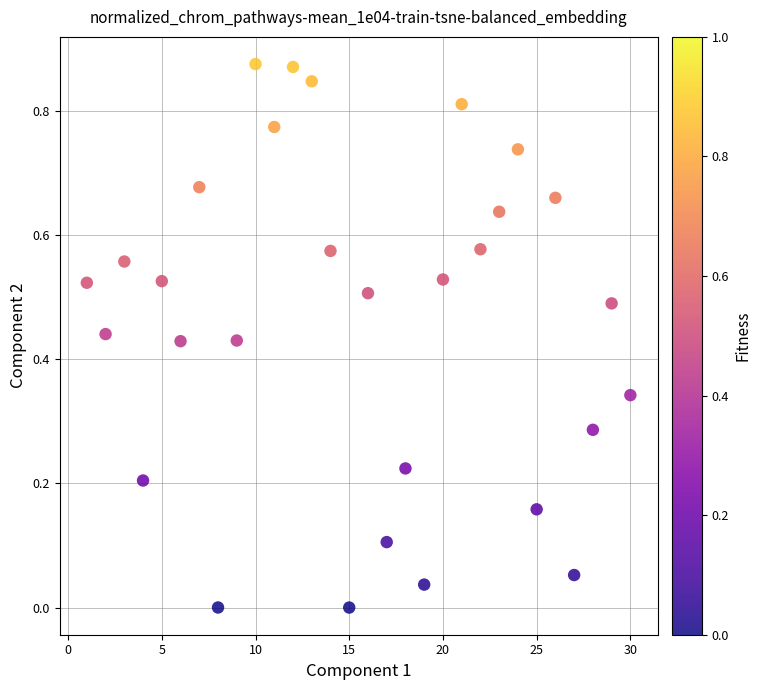

What is the range of X values (max minus min)?

29.0